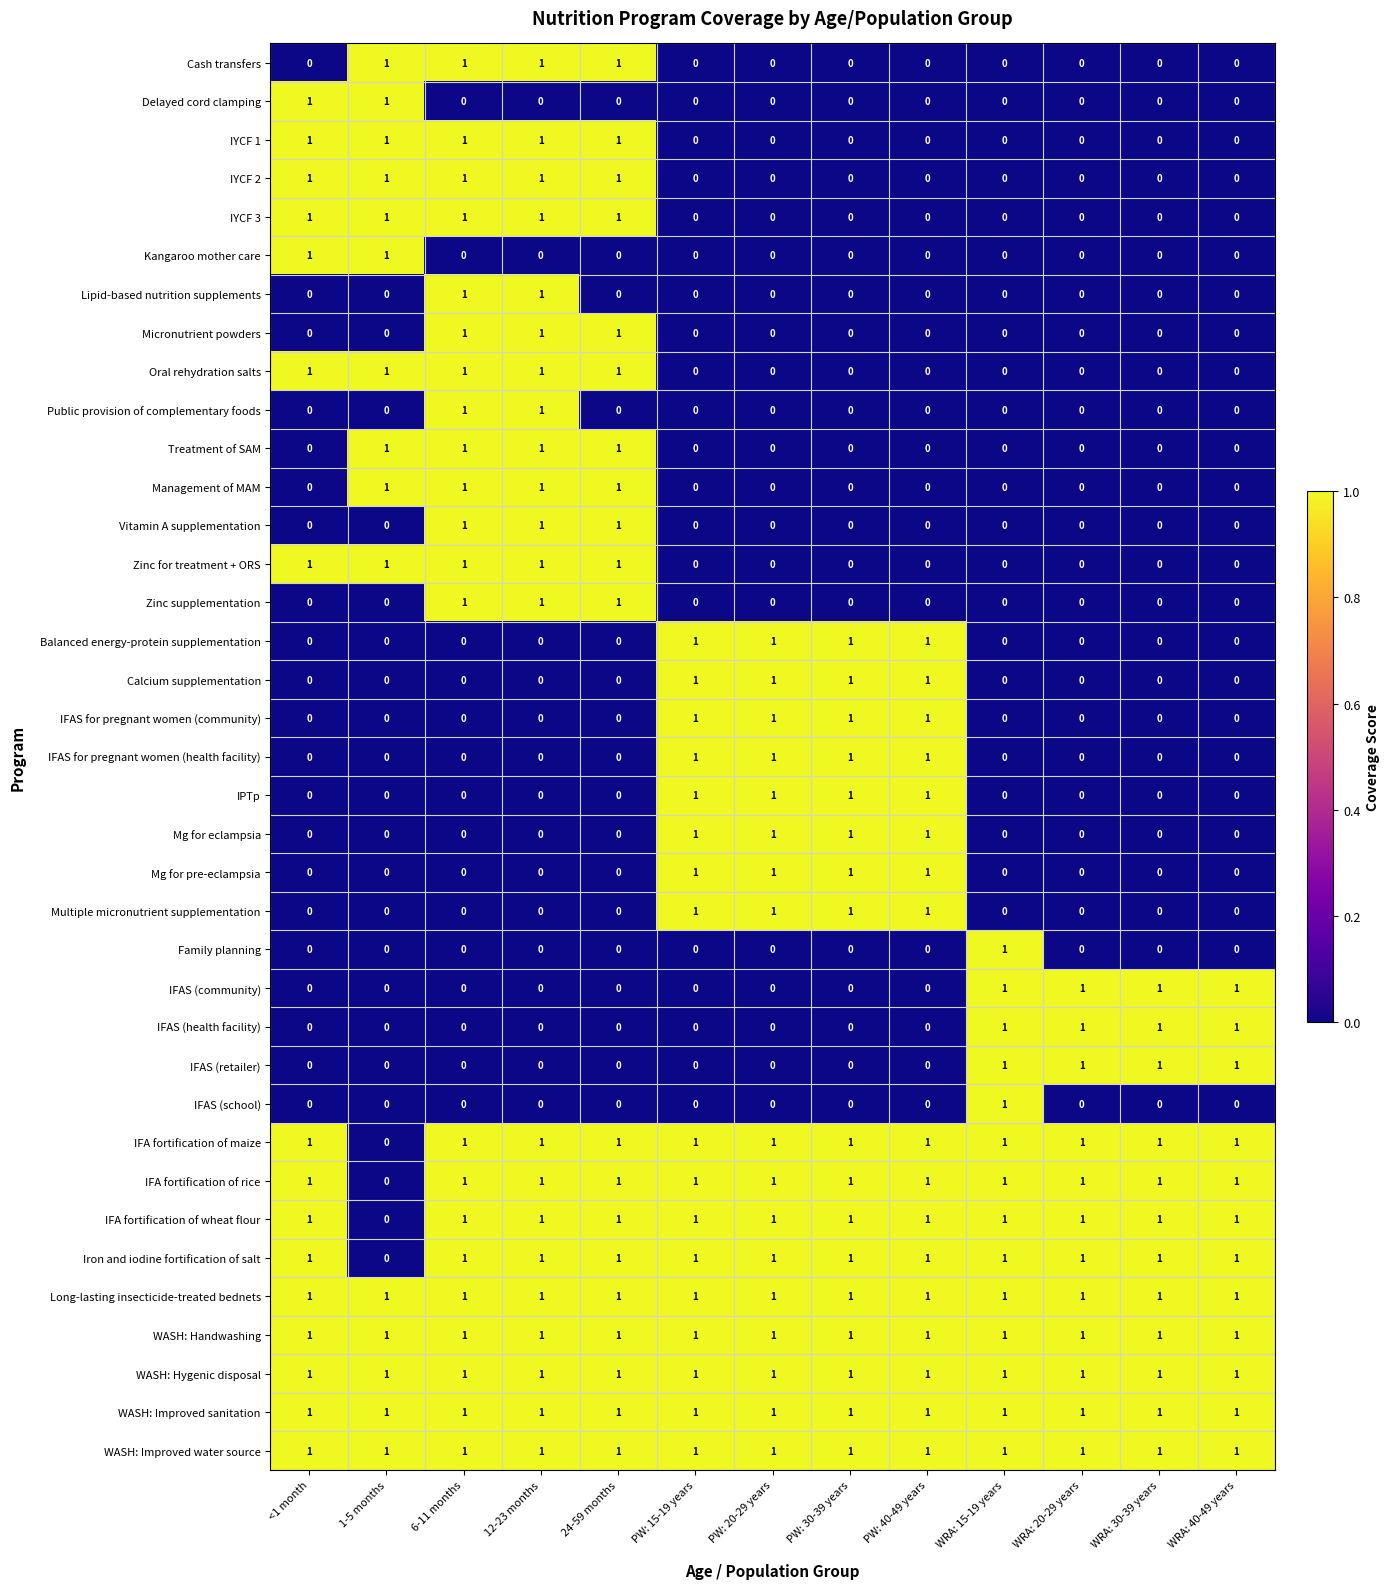

Count the number of data series in this chart.

37